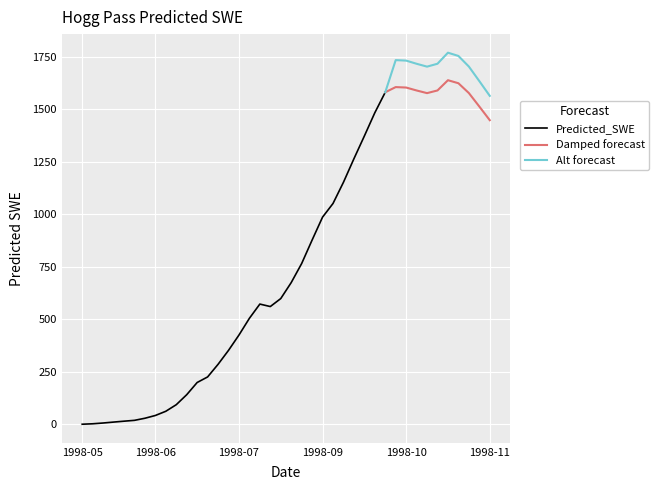

What is the lowest value of the Alt forecast series?

1564.4